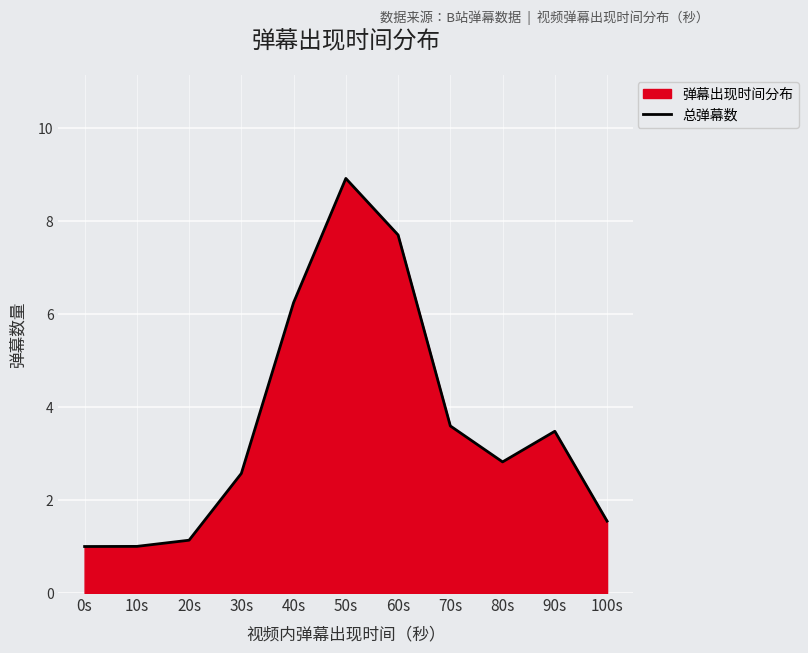

What is the change in value from 20s to 30s?

+1.4